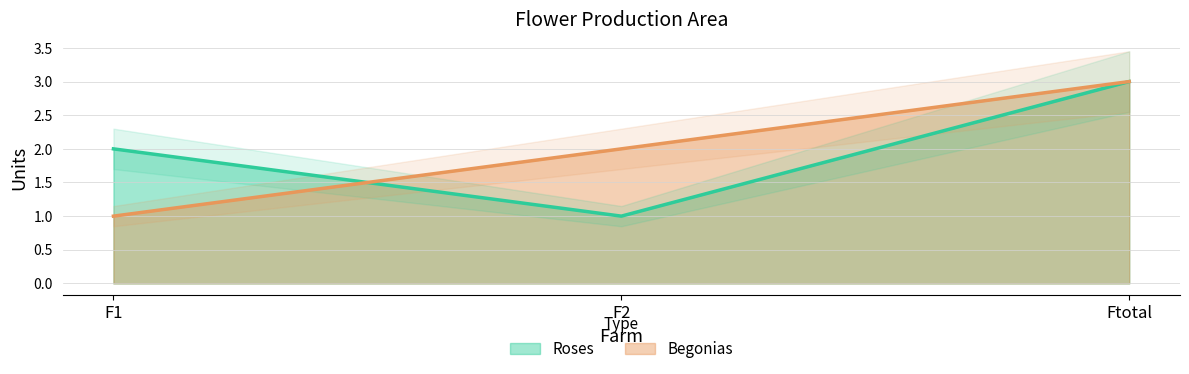

Reading right to left, what are all the values shown in this chart?

Roses: Ftotal=3	F2=1	F1=2
Begonias: Ftotal=3	F2=2	F1=1